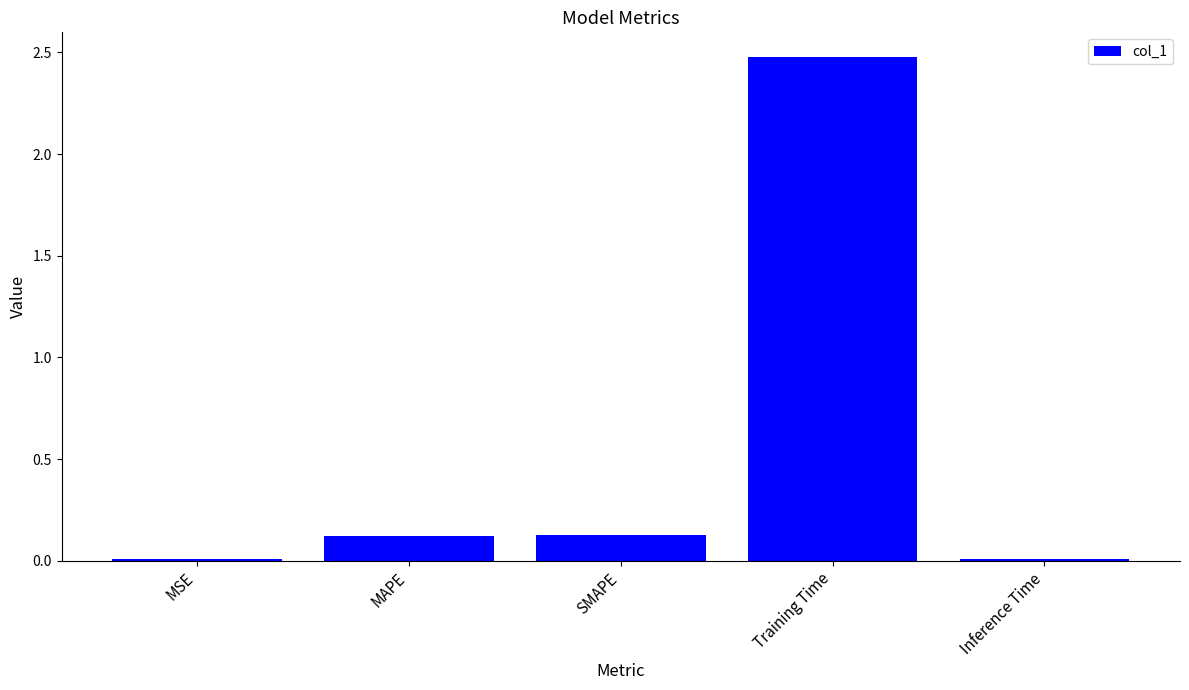

The value at Training Time is 2.5. True or false?

True